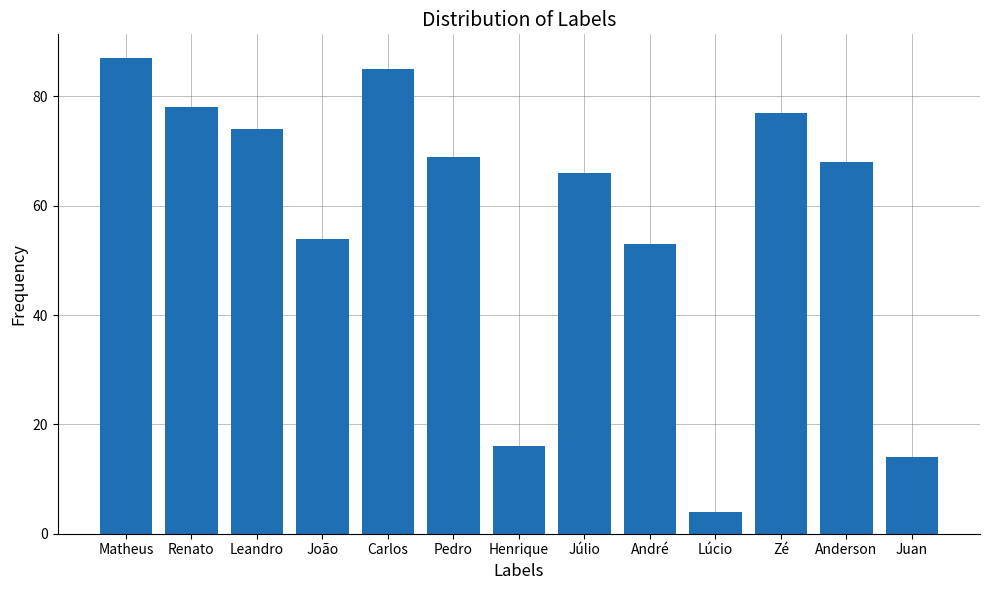

What is the sum of the values at André and Renato?

131